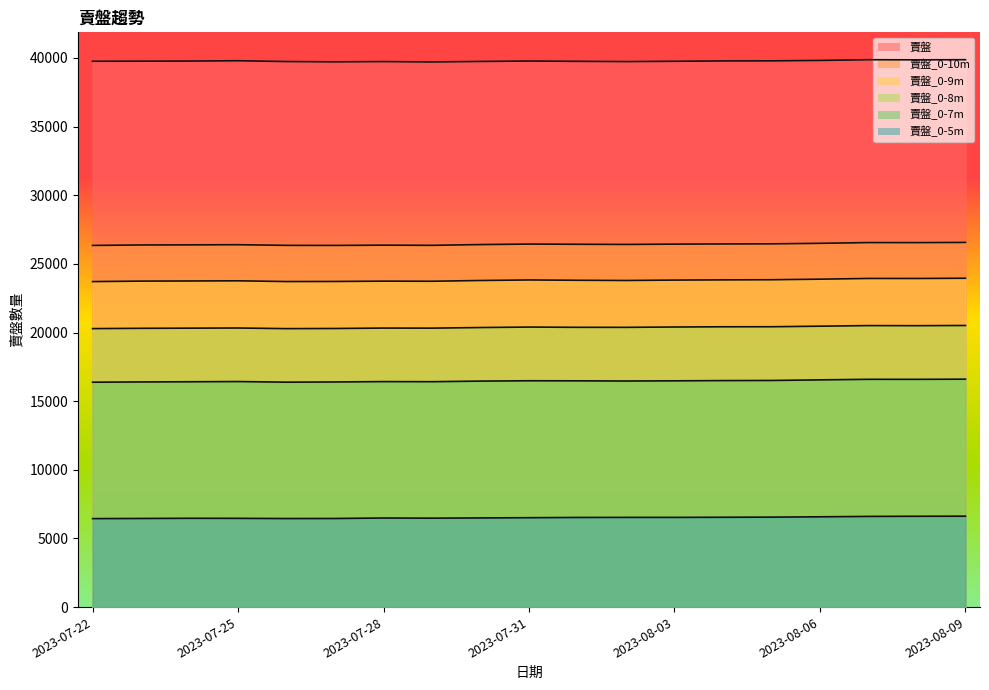

Which has a higher value, 2023-08-05 or 2023-07-30?

2023-08-05